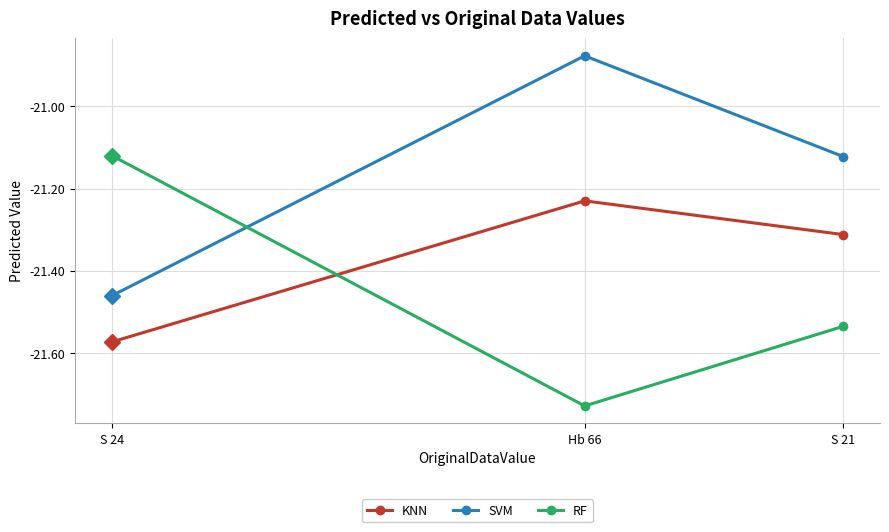

What position from the left is Hb 66?

2